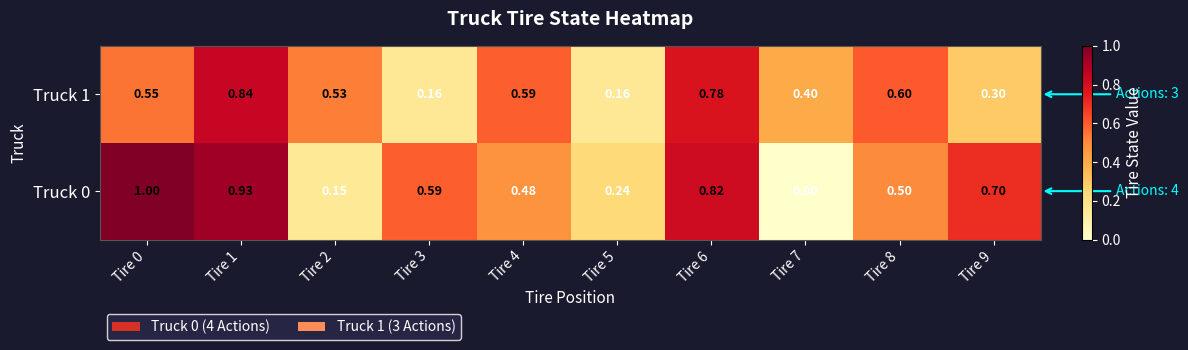

Reading left to right, list all the values displayed in this chart.

Truck 0: Tire 0=1.0	Tire 1=0.9	Tire 2=0.1	Tire 3=0.6	Tire 4=0.5	Tire 5=0.2	Tire 6=0.8	Tire 7=0.0	Tire 8=0.5	Tire 9=0.7
Truck 1: Tire 0=0.6	Tire 1=0.8	Tire 2=0.5	Tire 3=0.2	Tire 4=0.6	Tire 5=0.2	Tire 6=0.8	Tire 7=0.4	Tire 8=0.6	Tire 9=0.3